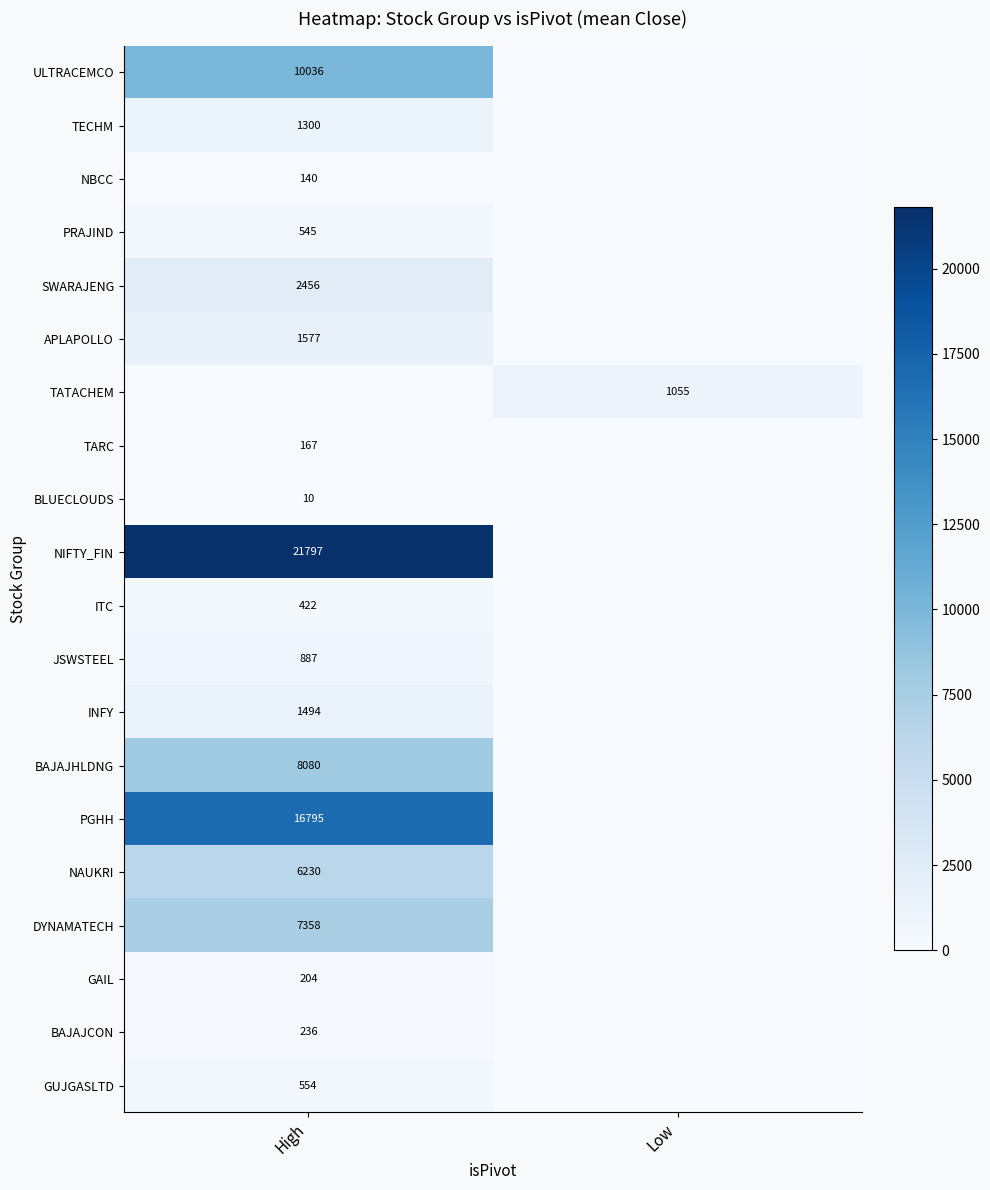

Which label corresponds to the smallest value in the chart?

Low